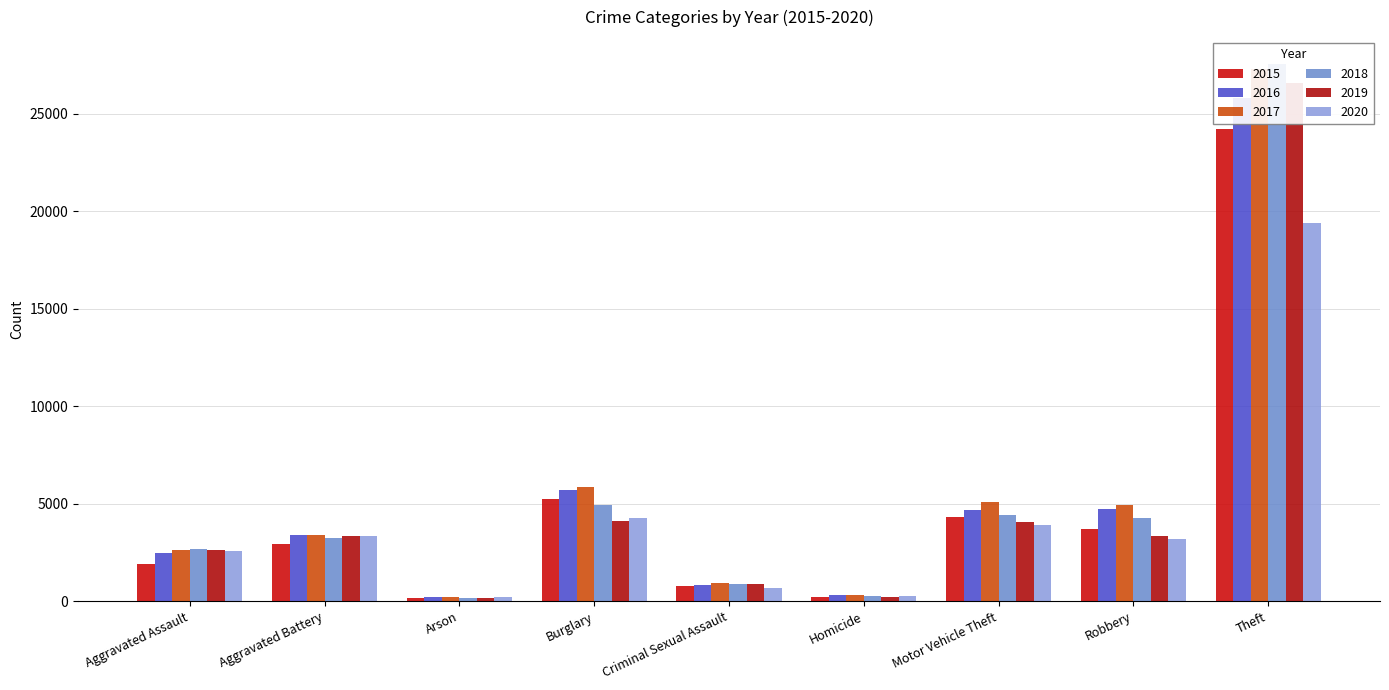

What is the maximum value for 2015?

24232